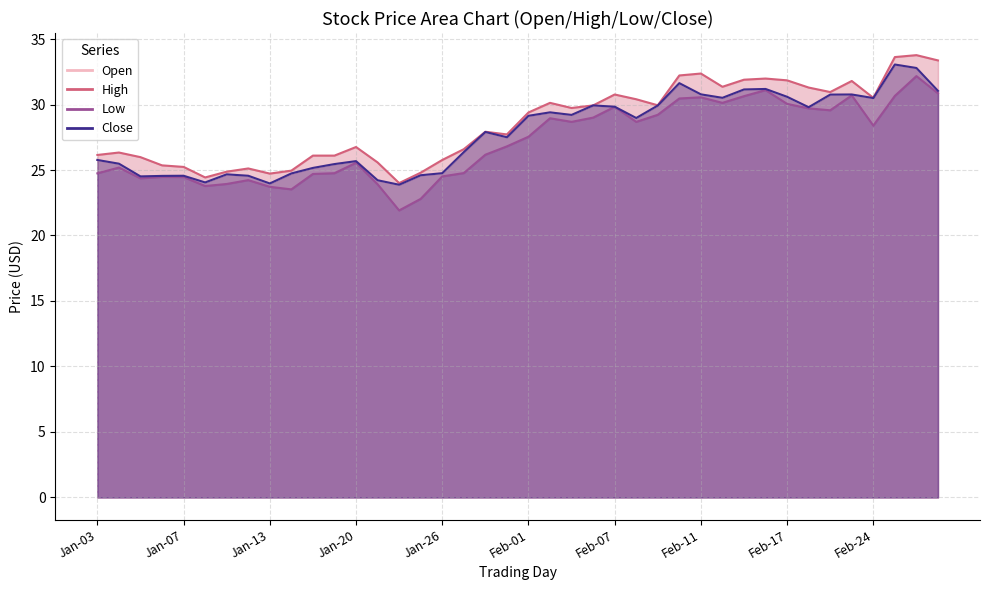

Which has a higher value, Feb-07 or 21?

21